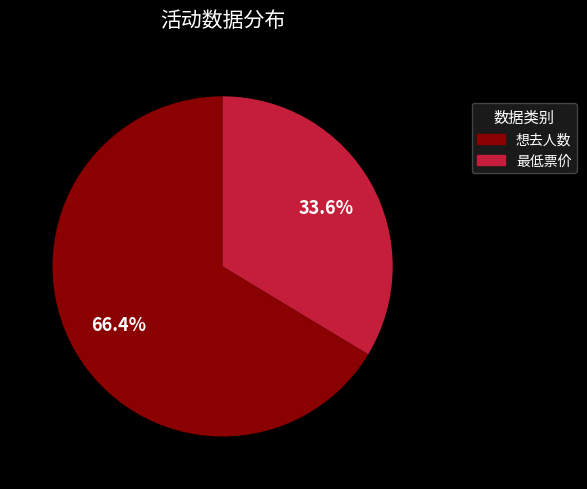

Rank the categories by value from lowest to highest.

最低票价, 想去人数